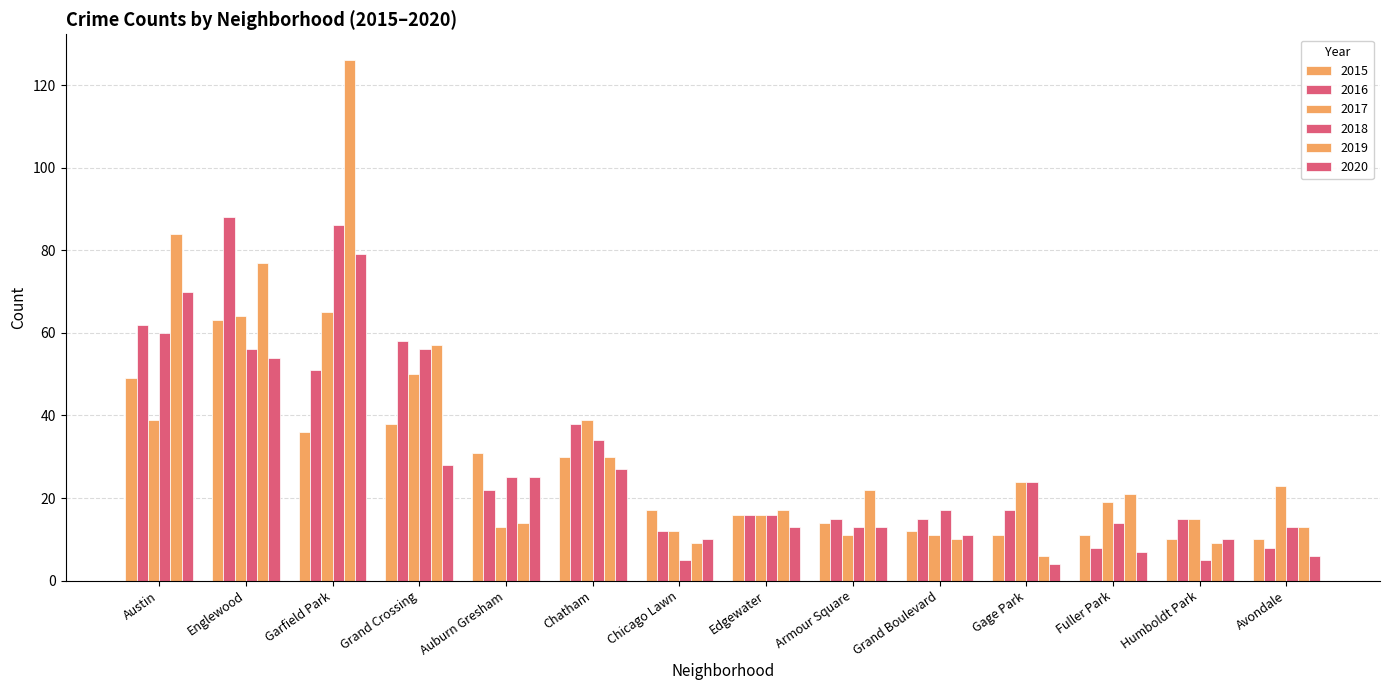

Rank the series at Gage Park from lowest to highest value.

2020, 2019, 2015, 2016, 2017, 2018